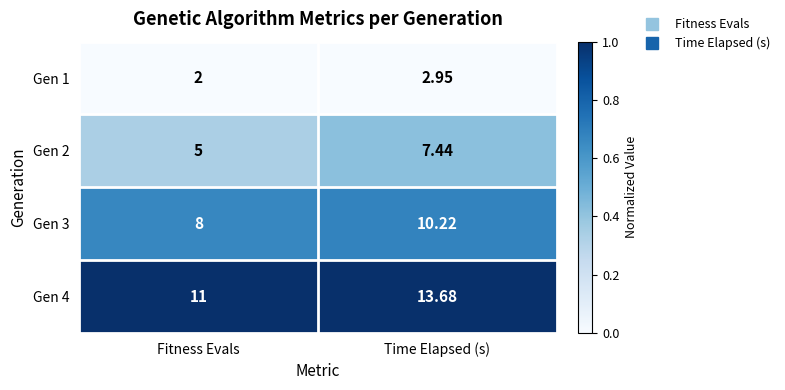

At which category is the sum across all series the highest?

Time Elapsed (s)